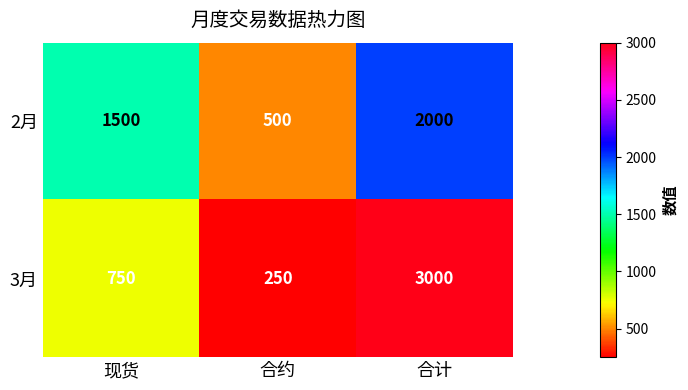

Reading left to right, list all the values displayed in this chart.

2月: 1500	500	2000
3月: 750	250	3000